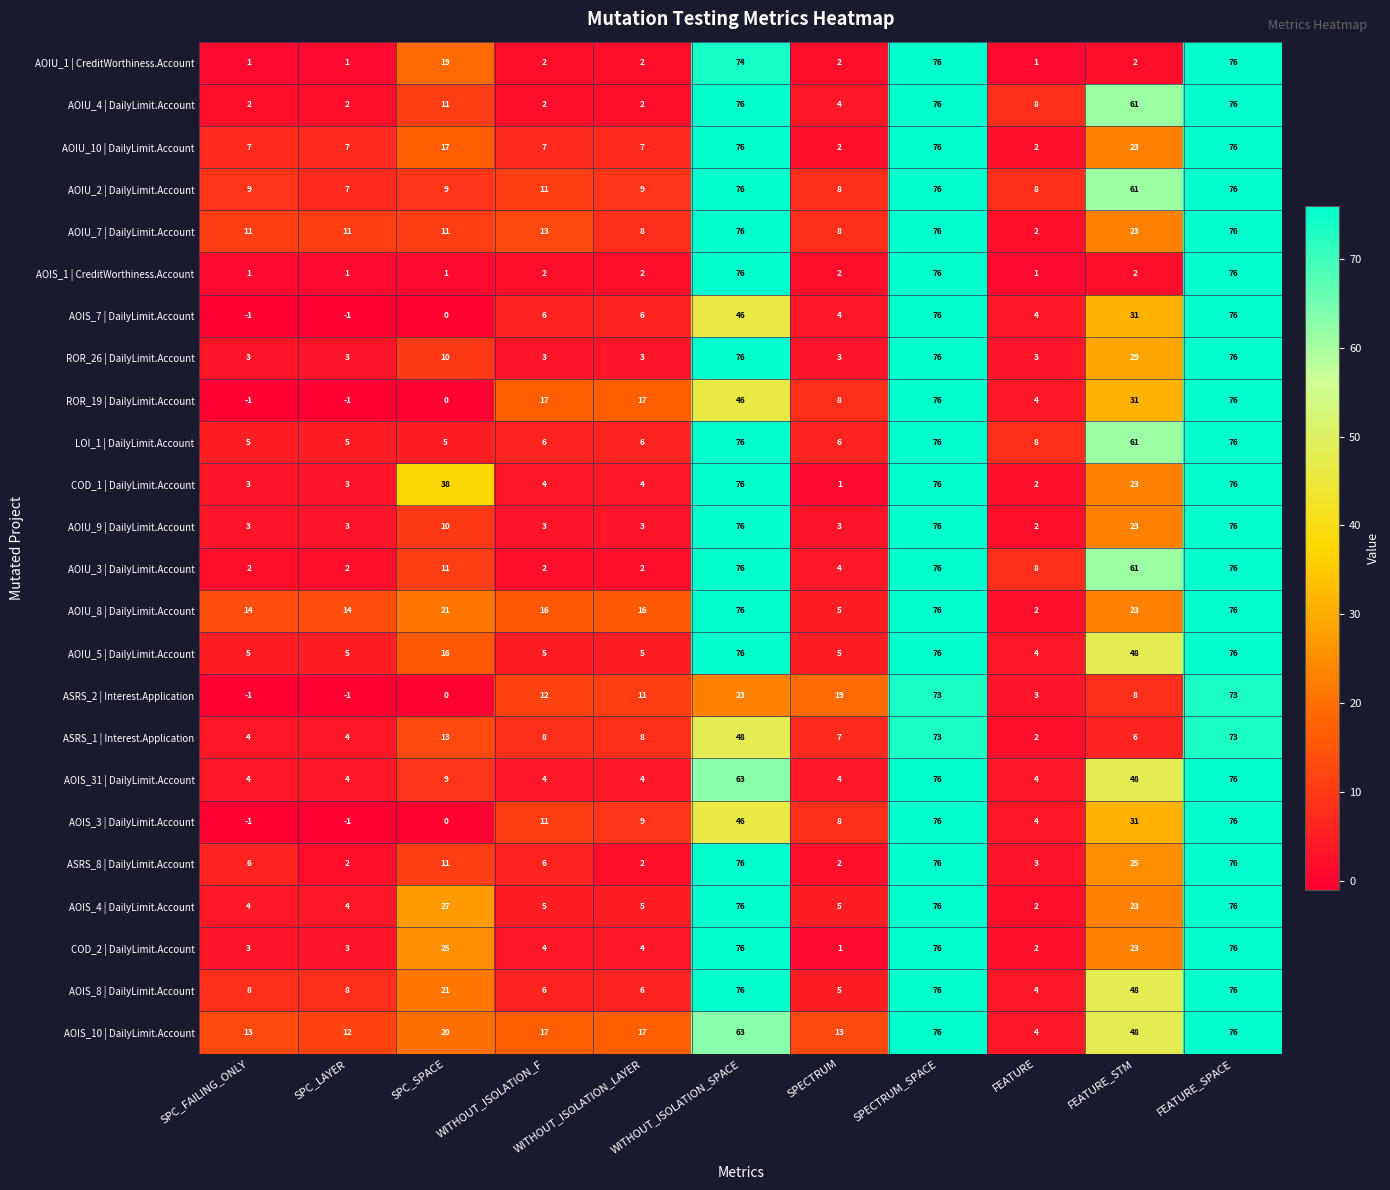

True or false: AOIU_9 | DailyLimit.Account has a value of 2 at FEATURE.

True